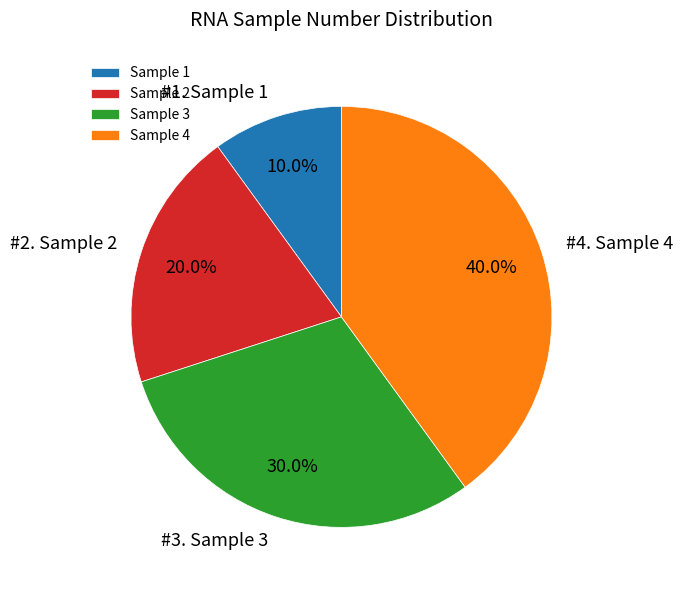

Which slice is the largest?

Sample 4